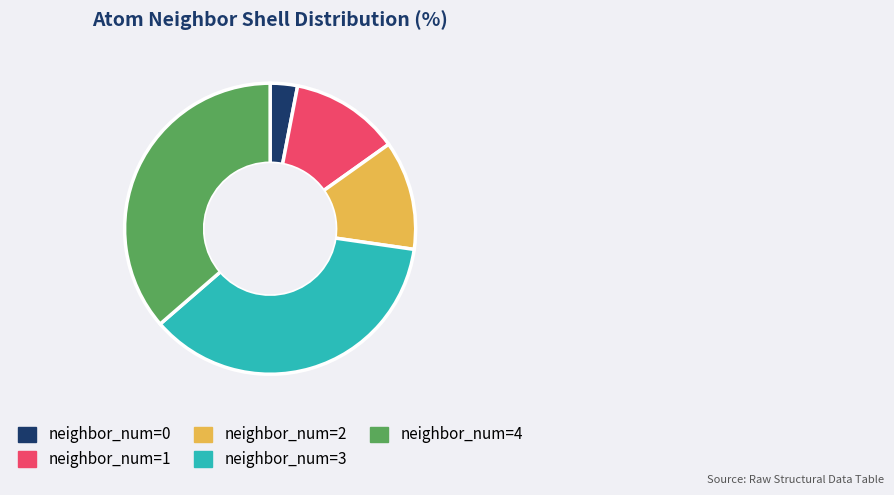

Which category has the smallest portion of the pie?

neighbor_num=0